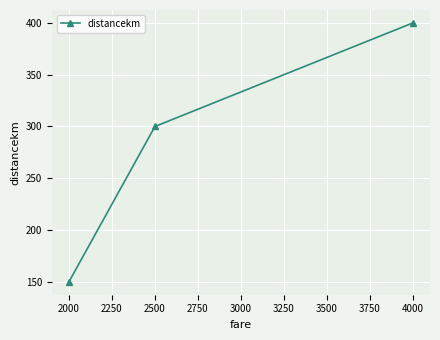

What is the greatest value displayed?

400